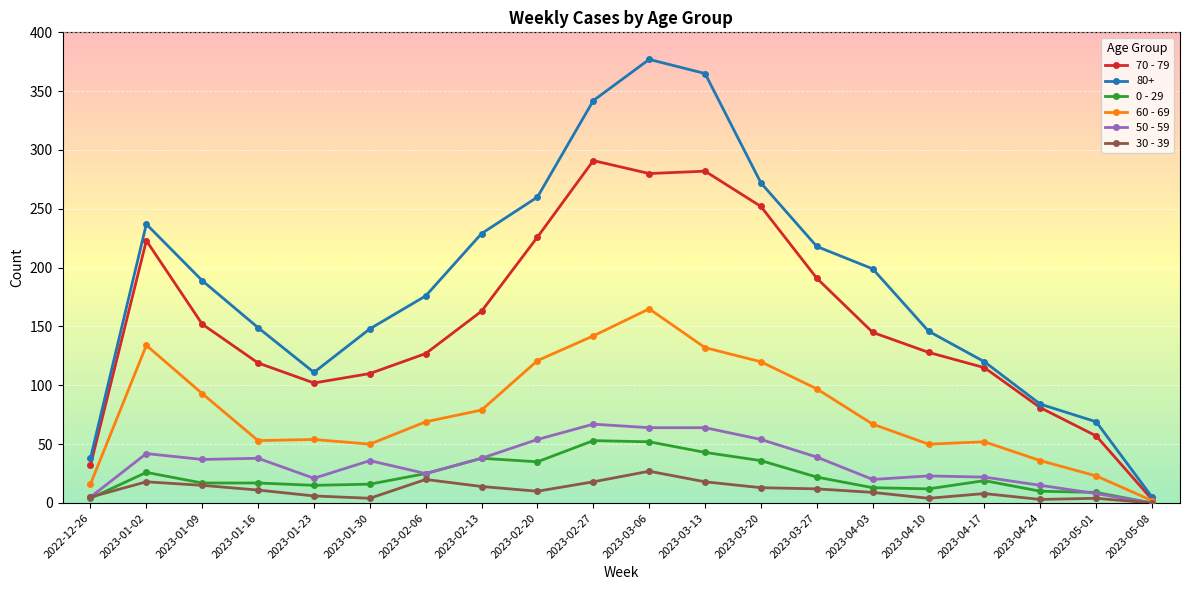

What is the difference between the 0 - 29 values at 2023-03-20 and 2023-01-23?

21